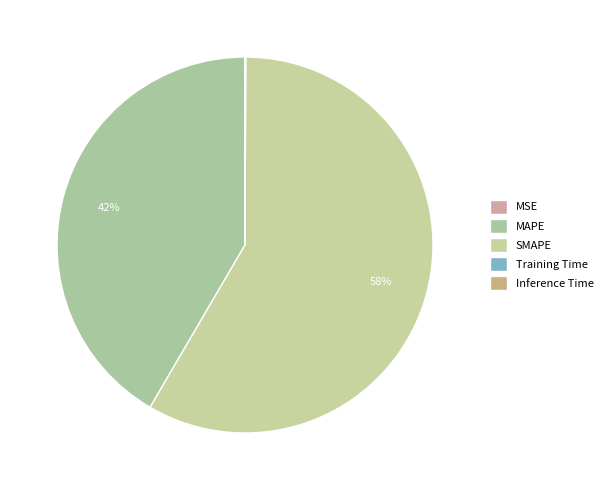

The SMAPE slice represents 58% of the pie. True or false?

True